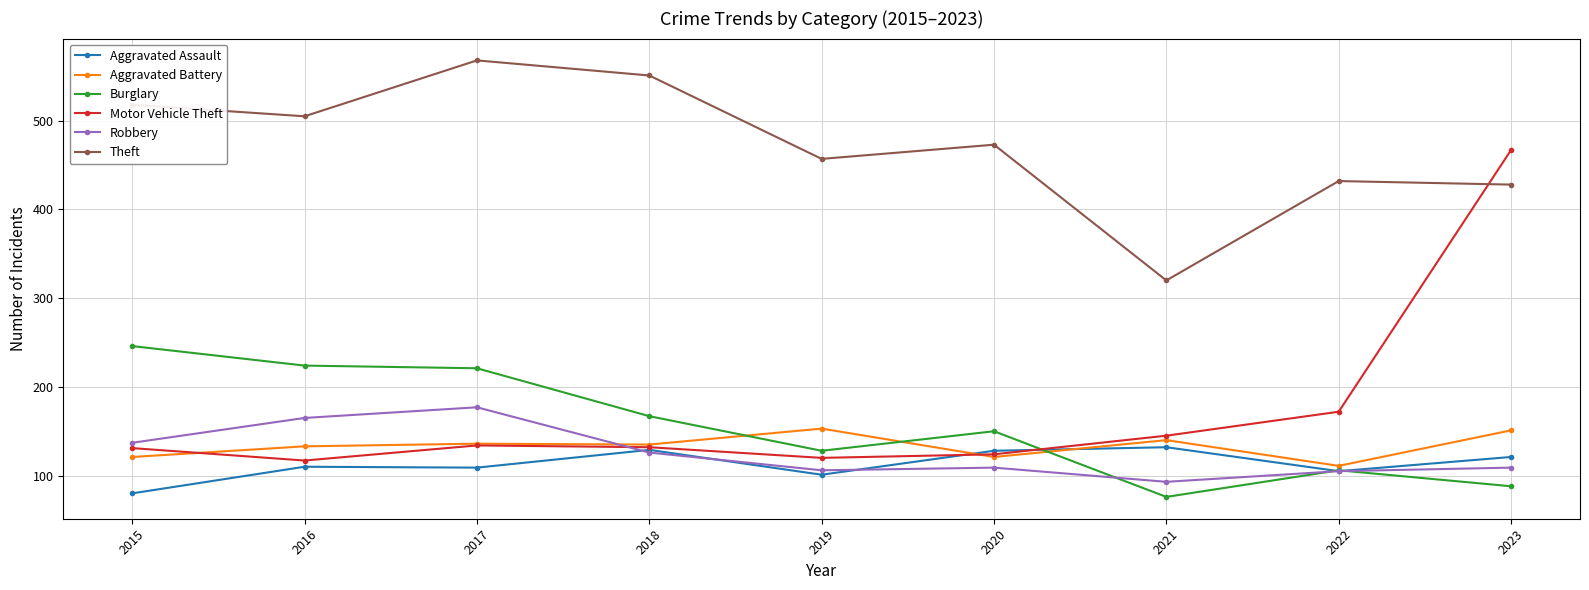

What is the approximate value of Theft at 2020, to the nearest 50?

450